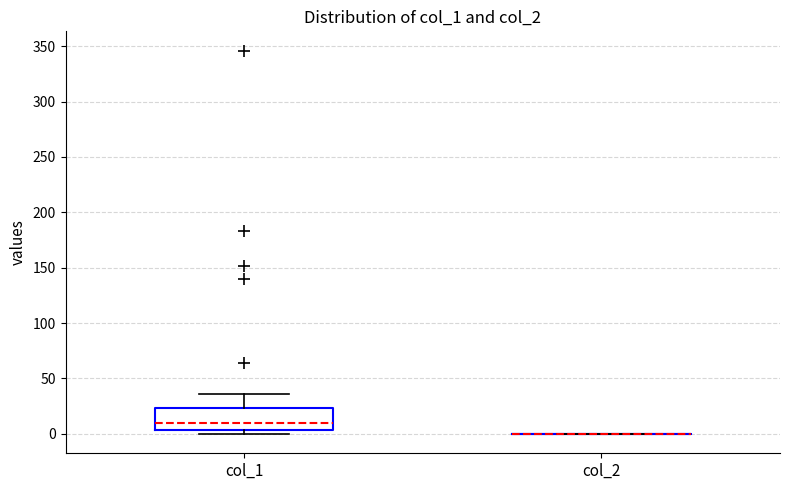

Reading left to right, read every box against the y-axis: the position of its median line, the range the box covers, and the ends of its whiskers. The values are not printed on the chart, so give them approximately, as read against the axis.

col_1: median 10, box 5 to 25, whiskers 0 to 35
col_2: box collapsed to a line at 0, whiskers 0 to 0